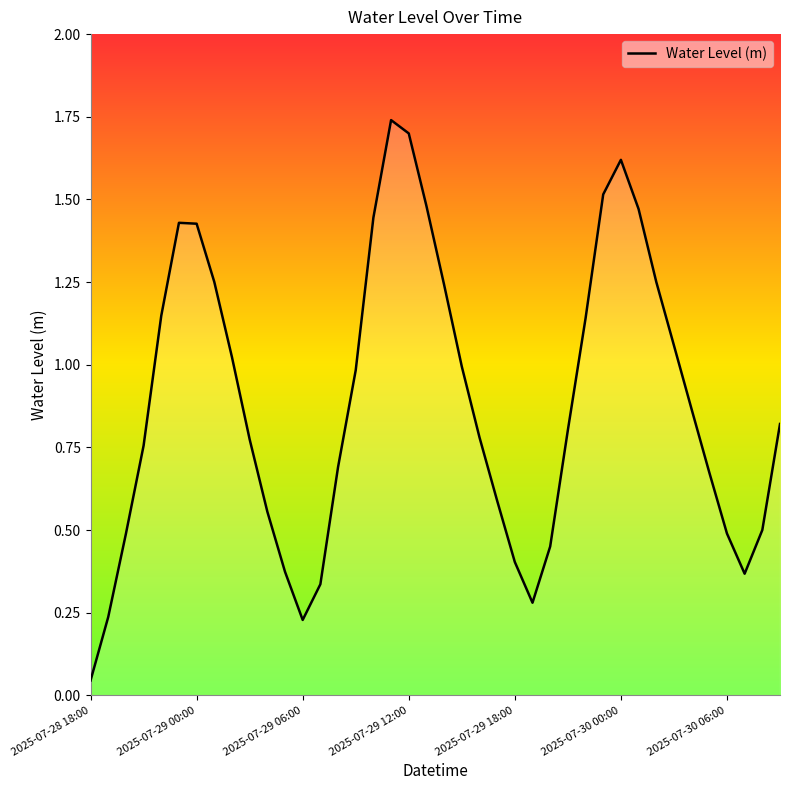

How many interior local peaks (higher than both neighbors) does the data have?

3